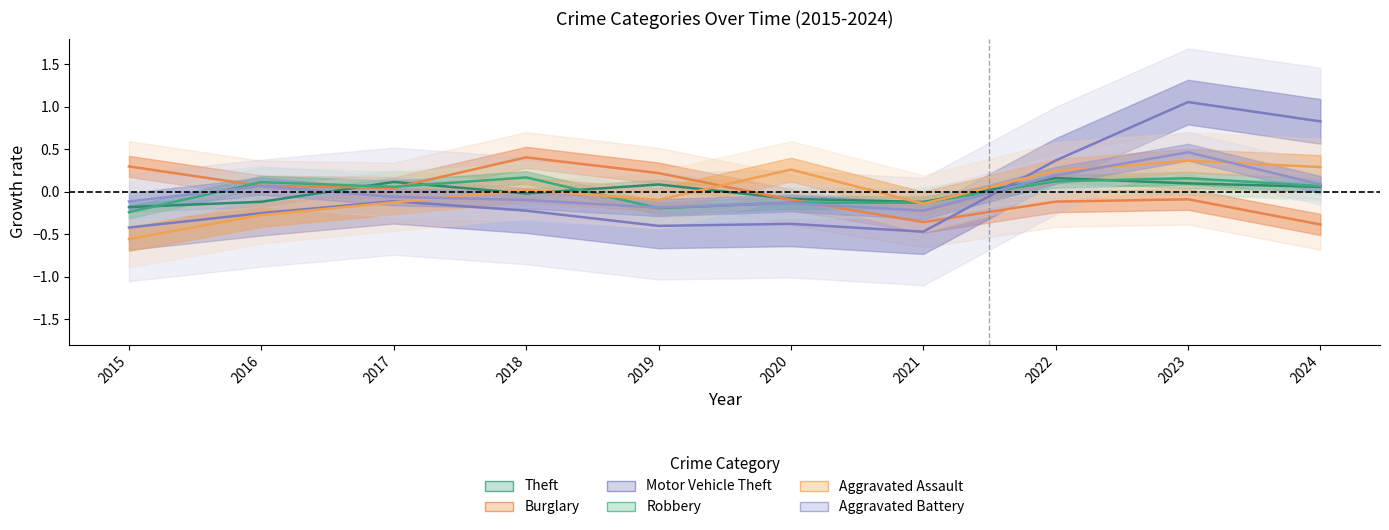

Rank the series at 2018 from lowest to highest value.

Motor Vehicle Theft, Aggravated Battery, Theft, Aggravated Assault, Robbery, Burglary